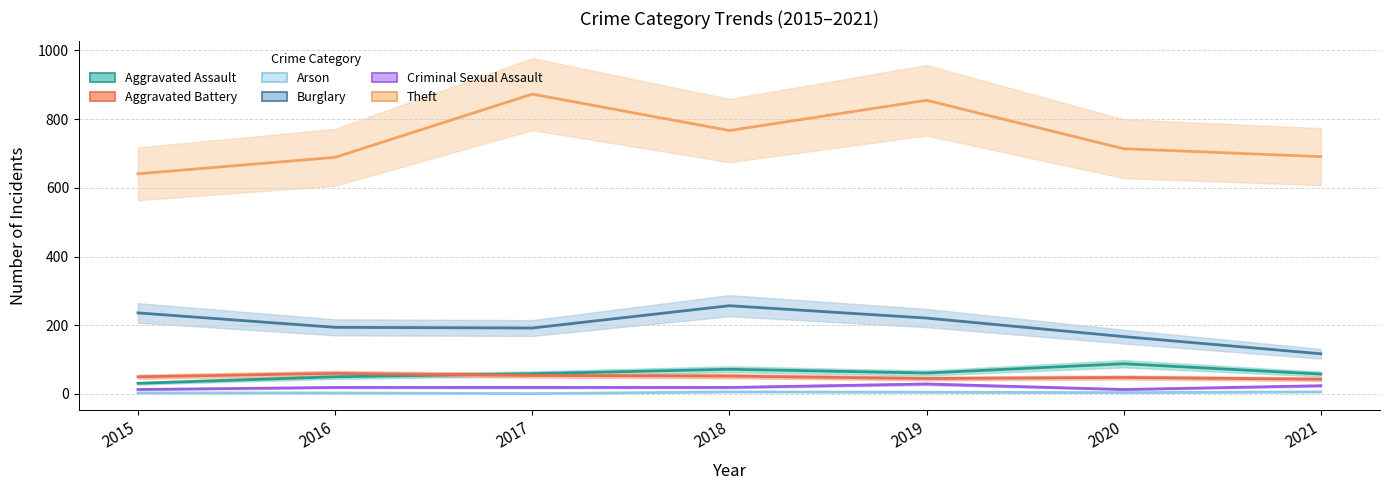

What are all the series names shown in the legend?

Aggravated Assault, Aggravated Battery, Arson, Burglary, Criminal Sexual Assault, Theft